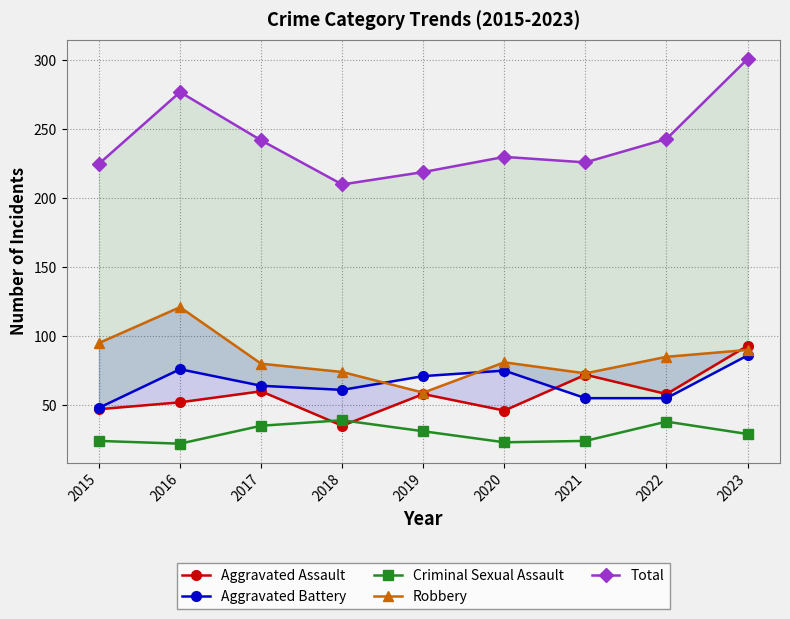

True or false: Robbery has a value of 80 at 2017.

True